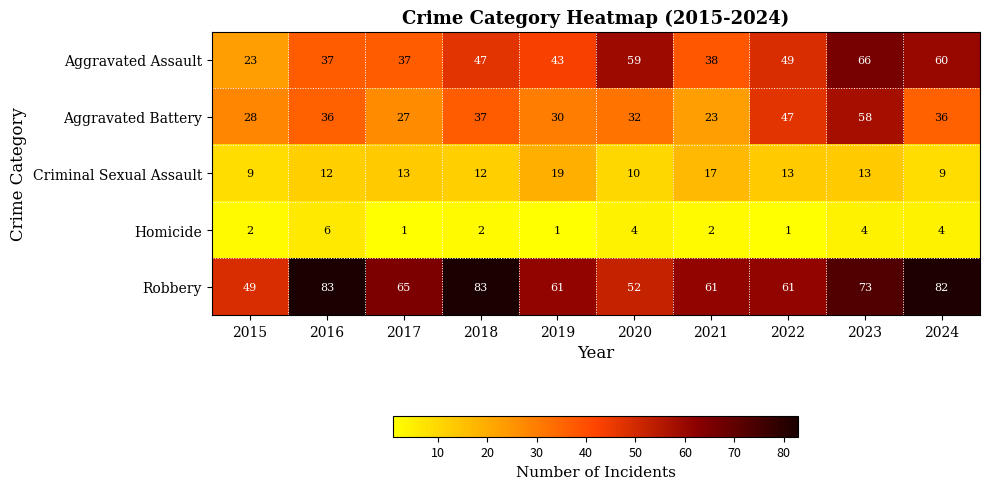

Which series has the largest total across all categories?

Robbery